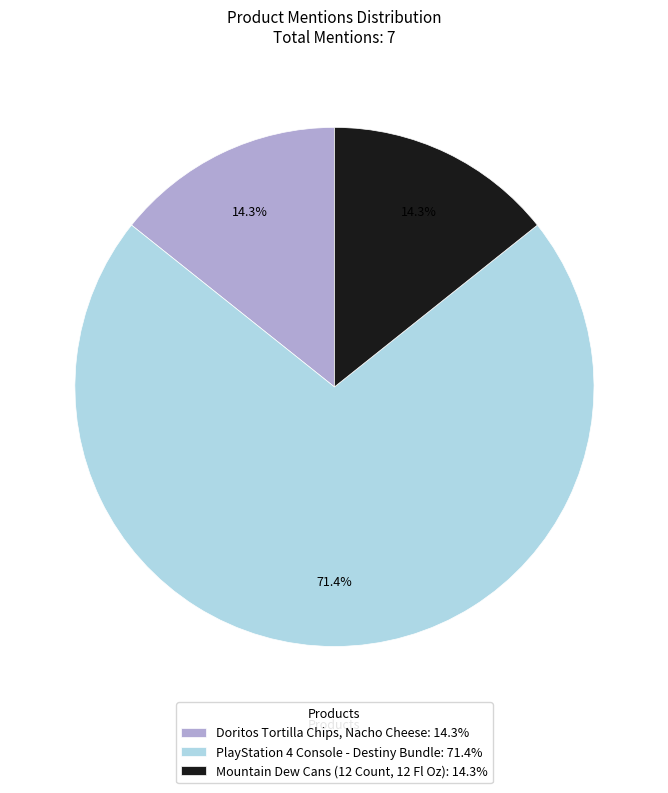

Which category accounts for the majority?

PlayStation 4 Console - Destiny Bundle